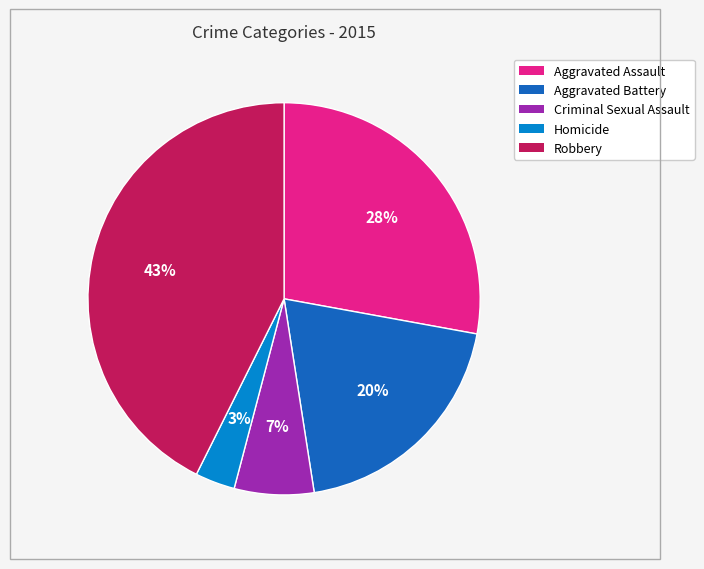

How many slices are in this pie chart?

5